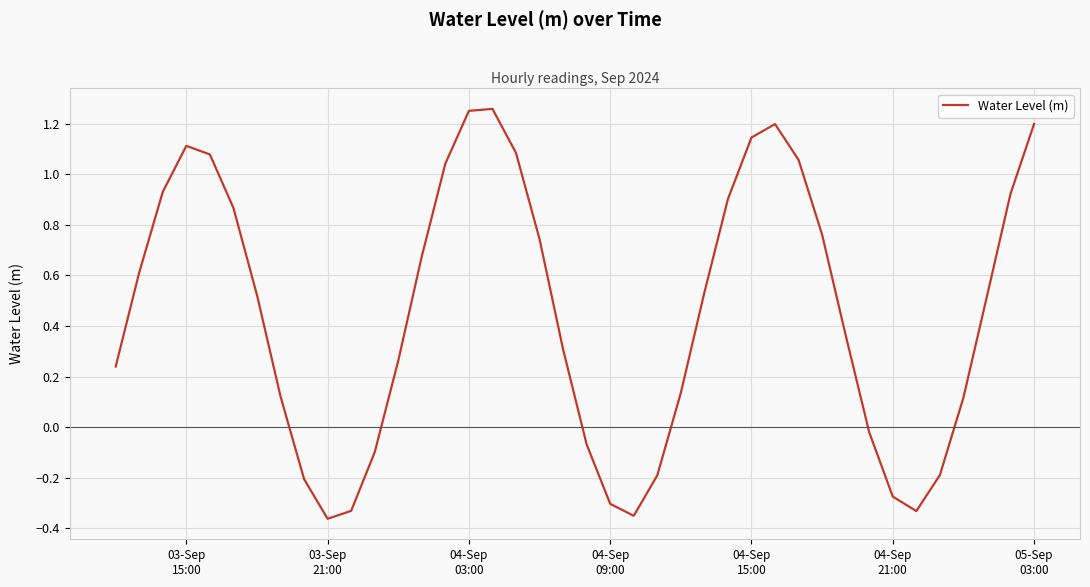

What is the average value?

0.5